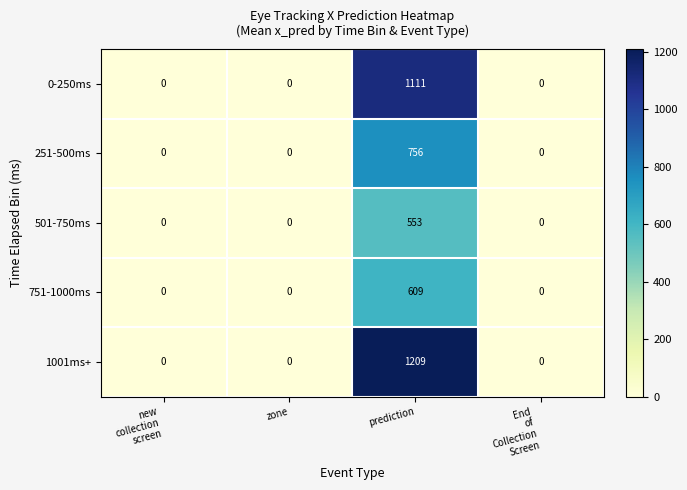

List the series in order of their peak value, highest first.

1001ms+, 0-250ms, 251-500ms, 751-1000ms, 501-750ms